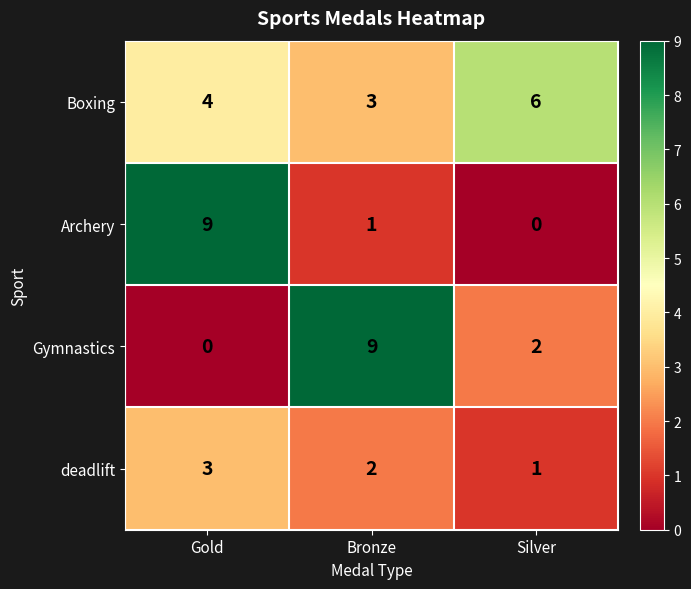

What is the sum of the Archery values at Silver and Gold?

9